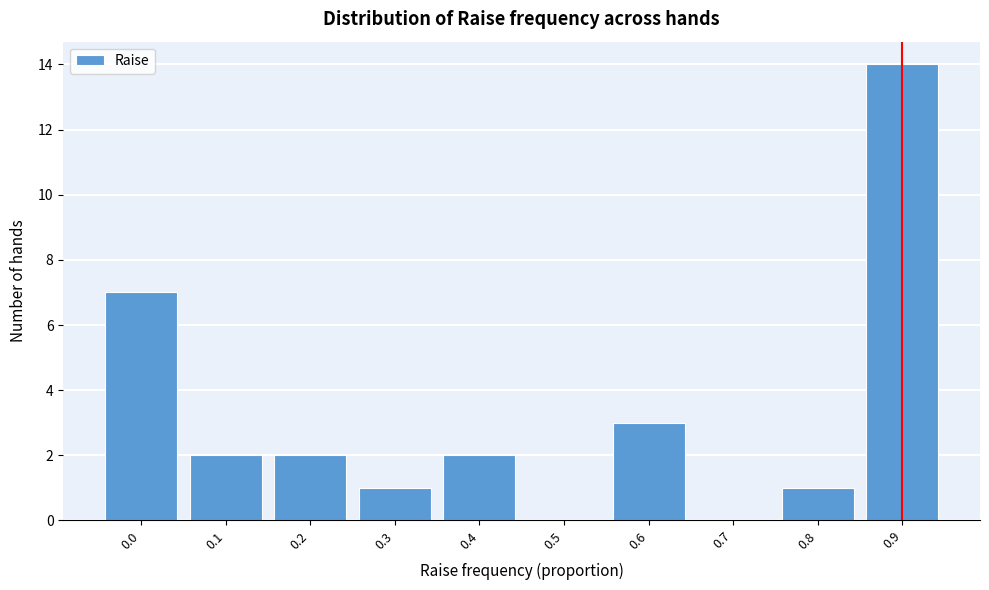

Reading left to right, list all the values displayed in this chart.

0.0=7	0.1=2	0.2=2	0.3=1	0.4=2	0.5=0	0.6=3	0.7=0	0.8=1	0.9=14